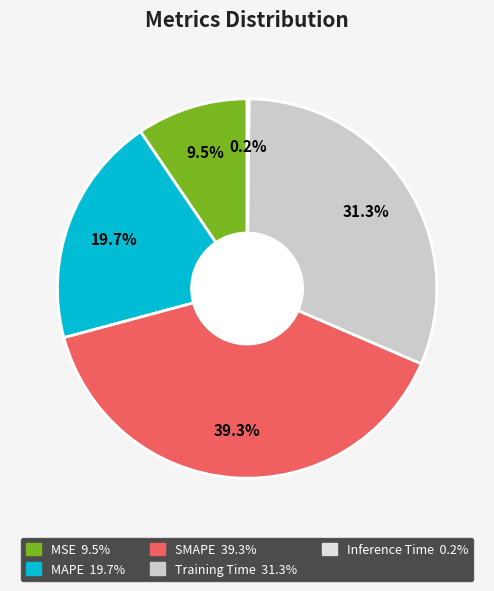

What percentage is the MAPE slice, to the nearest percent?

20%